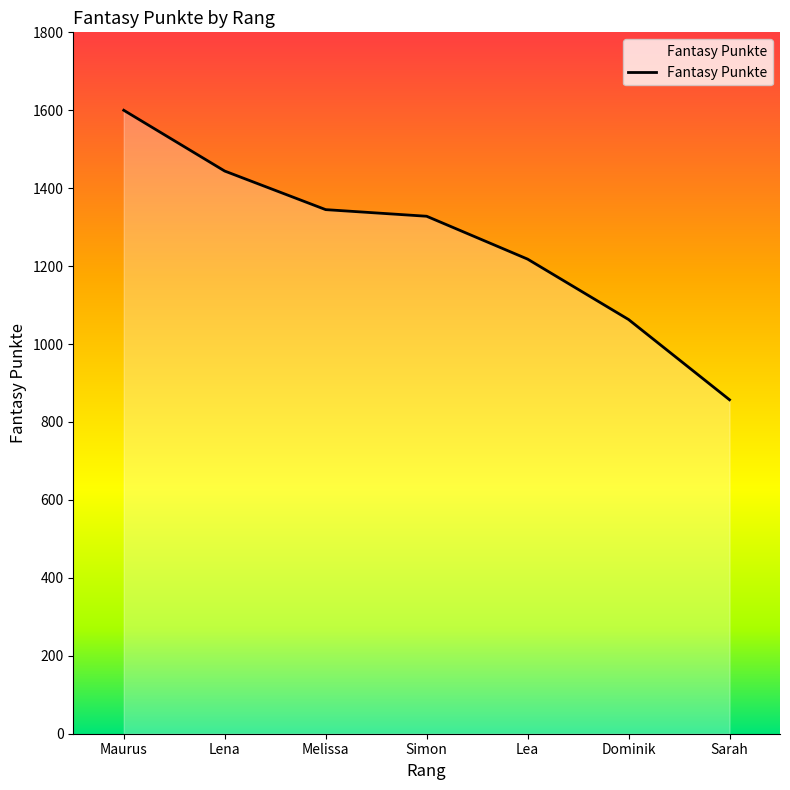

How many values are between 1063 and 1444?

5